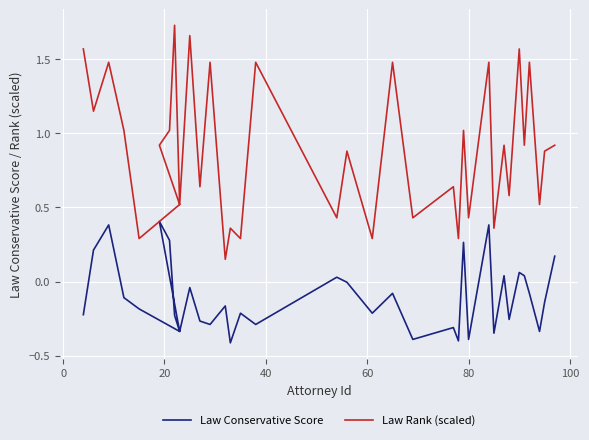

What is the difference between the Law Conservative Score values at 20 and 25?

0.3